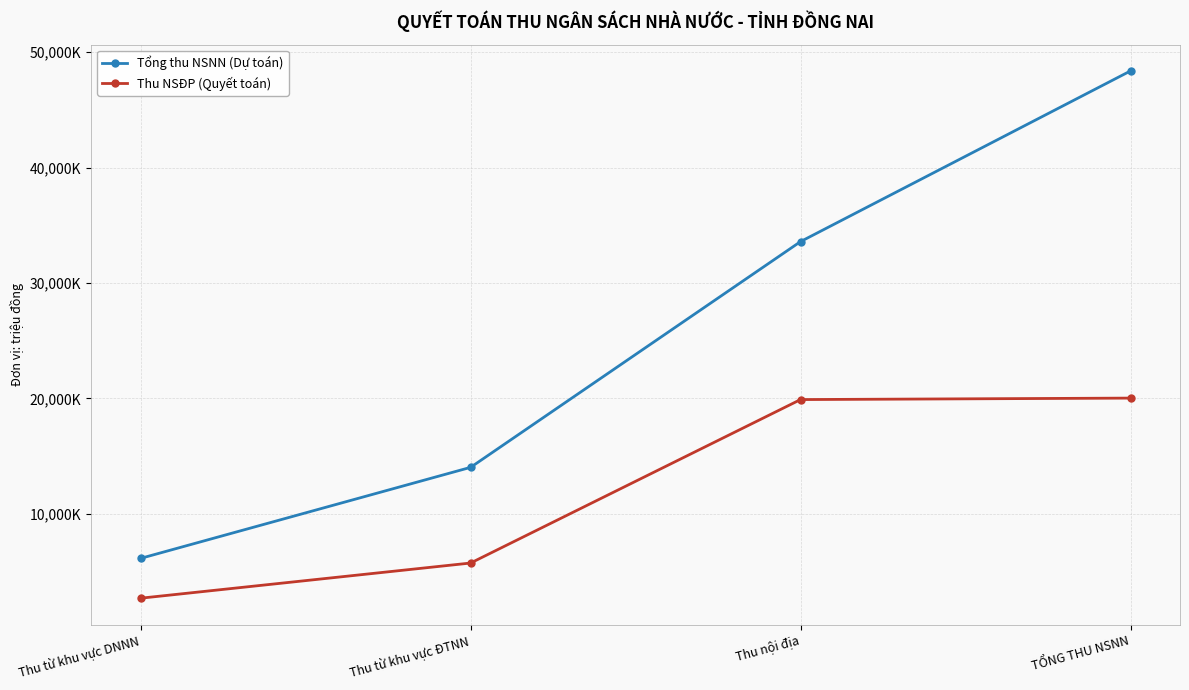

Which category has the highest value in the Tổng thu NSNN (Dự toán) series?

TỔNG THU NSNN